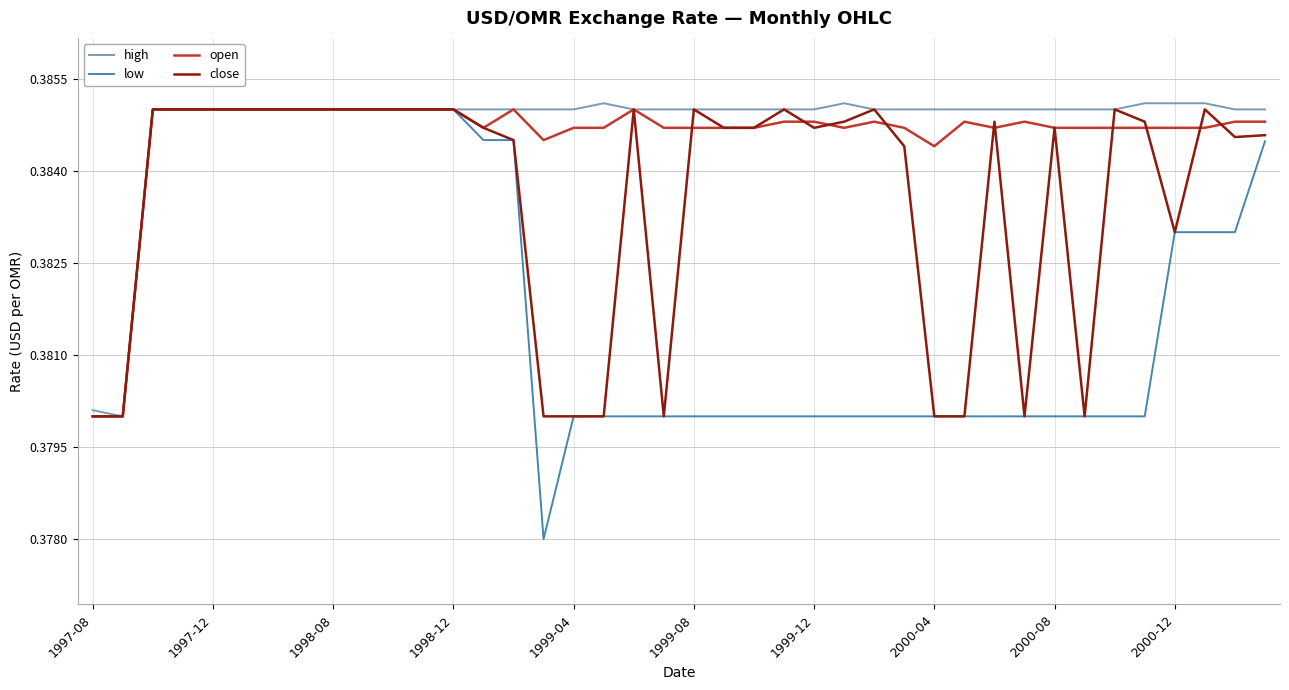

Which series has the largest range (max minus min)?

low